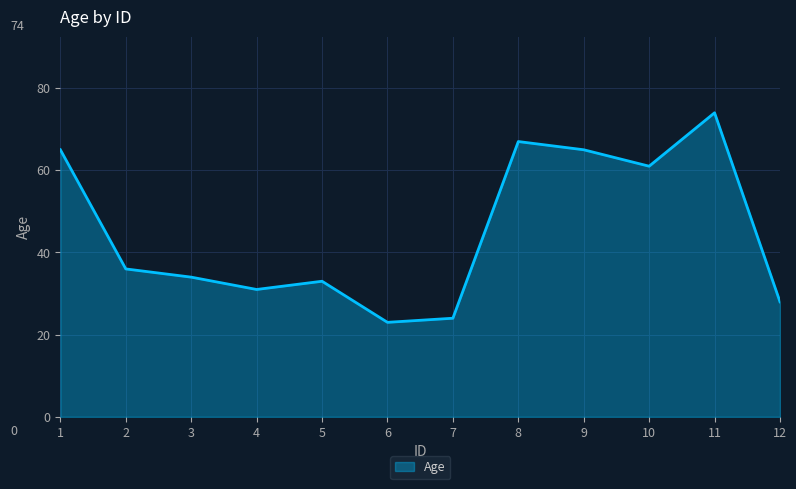

True or false: the data has more than 1 interior local peaks.

True